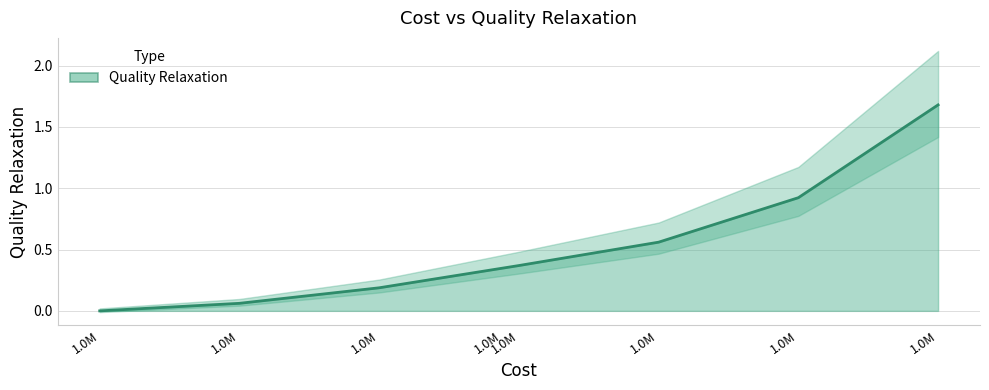

The chart shows a value of 0.0 at 1.0M. True or false?

True